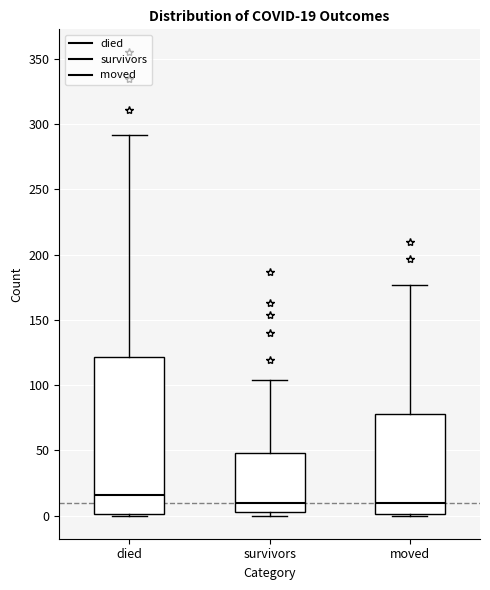

Which box is the tallest, from its lower edge to its upper edge?

died